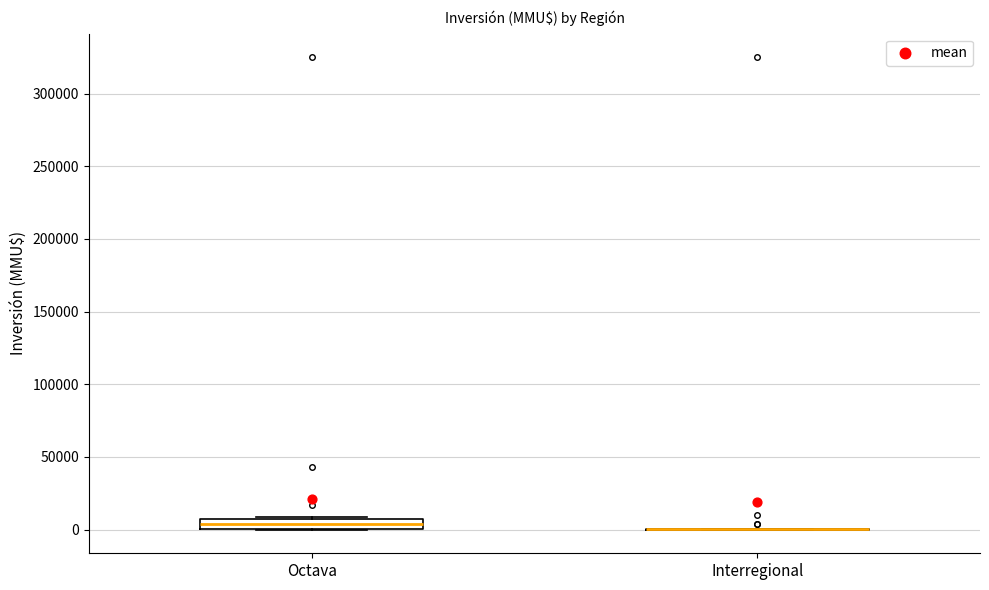

Which box is the tallest, from its lower edge to its upper edge?

Octava